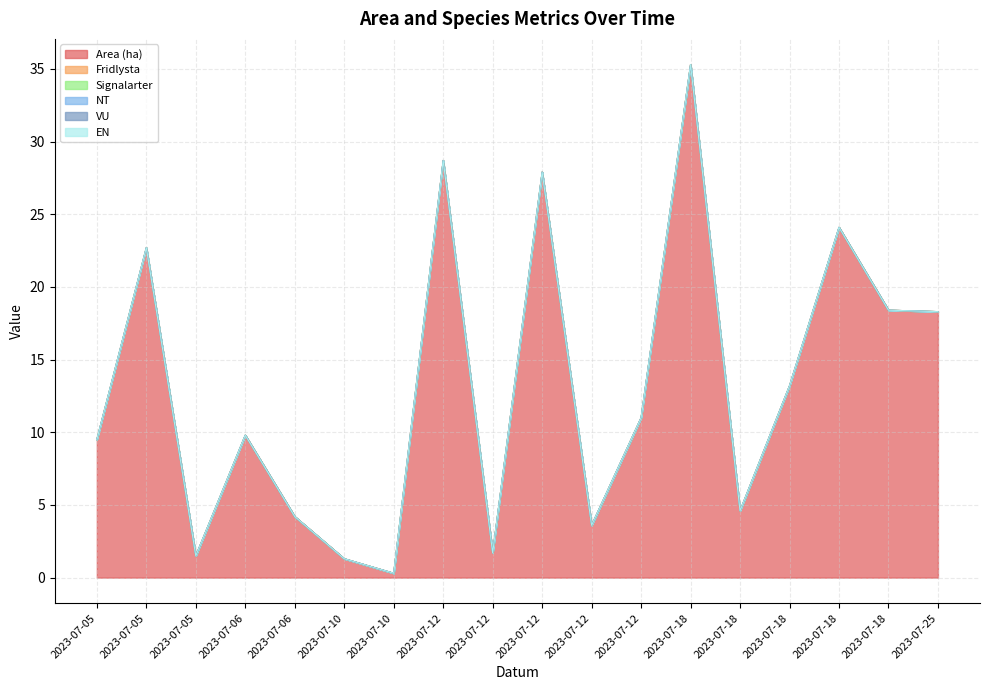

How many interior local valleys does the Area (ha) series have?

5